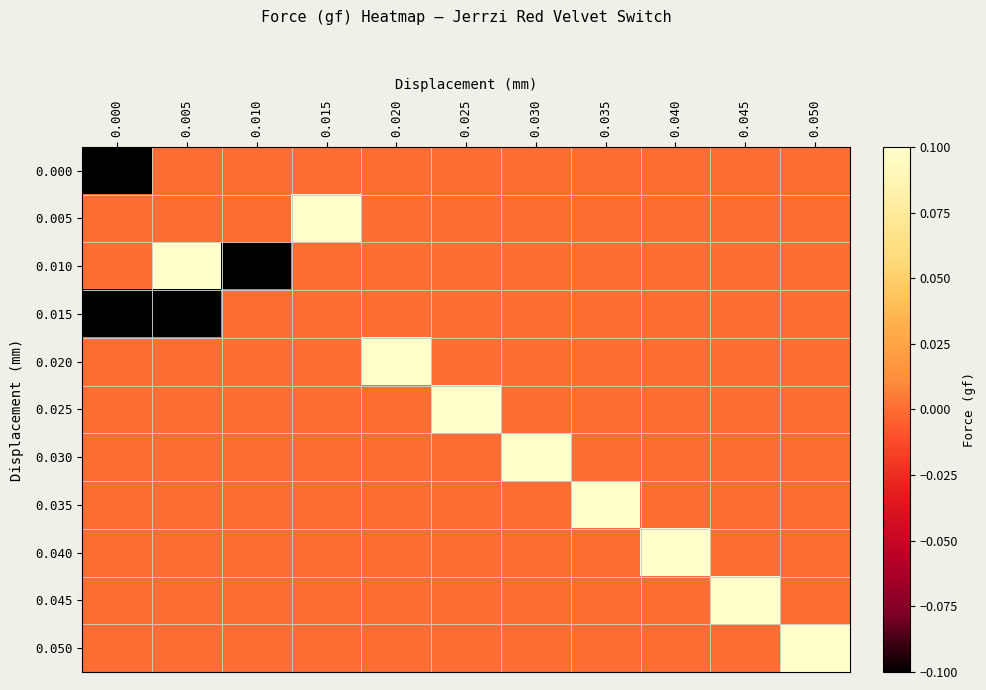

Reading left to right, list all the values displayed in this chart.

0.000: 0.000=-0.1	0.005=0.0	0.010=0.0	0.015=0.0	0.020=0.0	0.025=0.0	0.030=0.0	0.035=0.0	0.040=0.0	0.045=0.0	0.050=0.0
0.005: 0.000=0.0	0.005=0.0	0.010=0.0	0.015=0.1	0.020=0.0	0.025=0.0	0.030=0.0	0.035=0.0	0.040=0.0	0.045=0.0	0.050=0.0
0.010: 0.000=0.0	0.005=0.1	0.010=-0.1	0.015=0.0	0.020=0.0	0.025=0.0	0.030=0.0	0.035=0.0	0.040=0.0	0.045=0.0	0.050=0.0
0.015: 0.000=-0.1	0.005=-0.1	0.010=0.0	0.015=0.0	0.020=0.0	0.025=0.0	0.030=0.0	0.035=0.0	0.040=0.0	0.045=0.0	0.050=0.0
0.020: 0.000=0.0	0.005=0.0	0.010=0.0	0.015=0.0	0.020=0.1	0.025=0.0	0.030=0.0	0.035=0.0	0.040=0.0	0.045=0.0	0.050=0.0
0.025: 0.000=0.0	0.005=0.0	0.010=0.0	0.015=0.0	0.020=0.0	0.025=0.1	0.030=0.0	0.035=0.0	0.040=0.0	0.045=0.0	0.050=0.0
0.030: 0.000=0.0	0.005=0.0	0.010=0.0	0.015=0.0	0.020=0.0	0.025=0.0	0.030=0.1	0.035=0.0	0.040=0.0	0.045=0.0	0.050=0.0
0.035: 0.000=0.0	0.005=0.0	0.010=0.0	0.015=0.0	0.020=0.0	0.025=0.0	0.030=0.0	0.035=0.1	0.040=0.0	0.045=0.0	0.050=0.0
0.040: 0.000=0.0	0.005=0.0	0.010=0.0	0.015=0.0	0.020=0.0	0.025=0.0	0.030=0.0	0.035=0.0	0.040=0.1	0.045=0.0	0.050=0.0
0.045: 0.000=0.0	0.005=0.0	0.010=0.0	0.015=0.0	0.020=0.0	0.025=0.0	0.030=0.0	0.035=0.0	0.040=0.0	0.045=0.1	0.050=0.0
0.050: 0.000=0.0	0.005=0.0	0.010=0.0	0.015=0.0	0.020=0.0	0.025=0.0	0.030=0.0	0.035=0.0	0.040=0.0	0.045=0.0	0.050=0.1